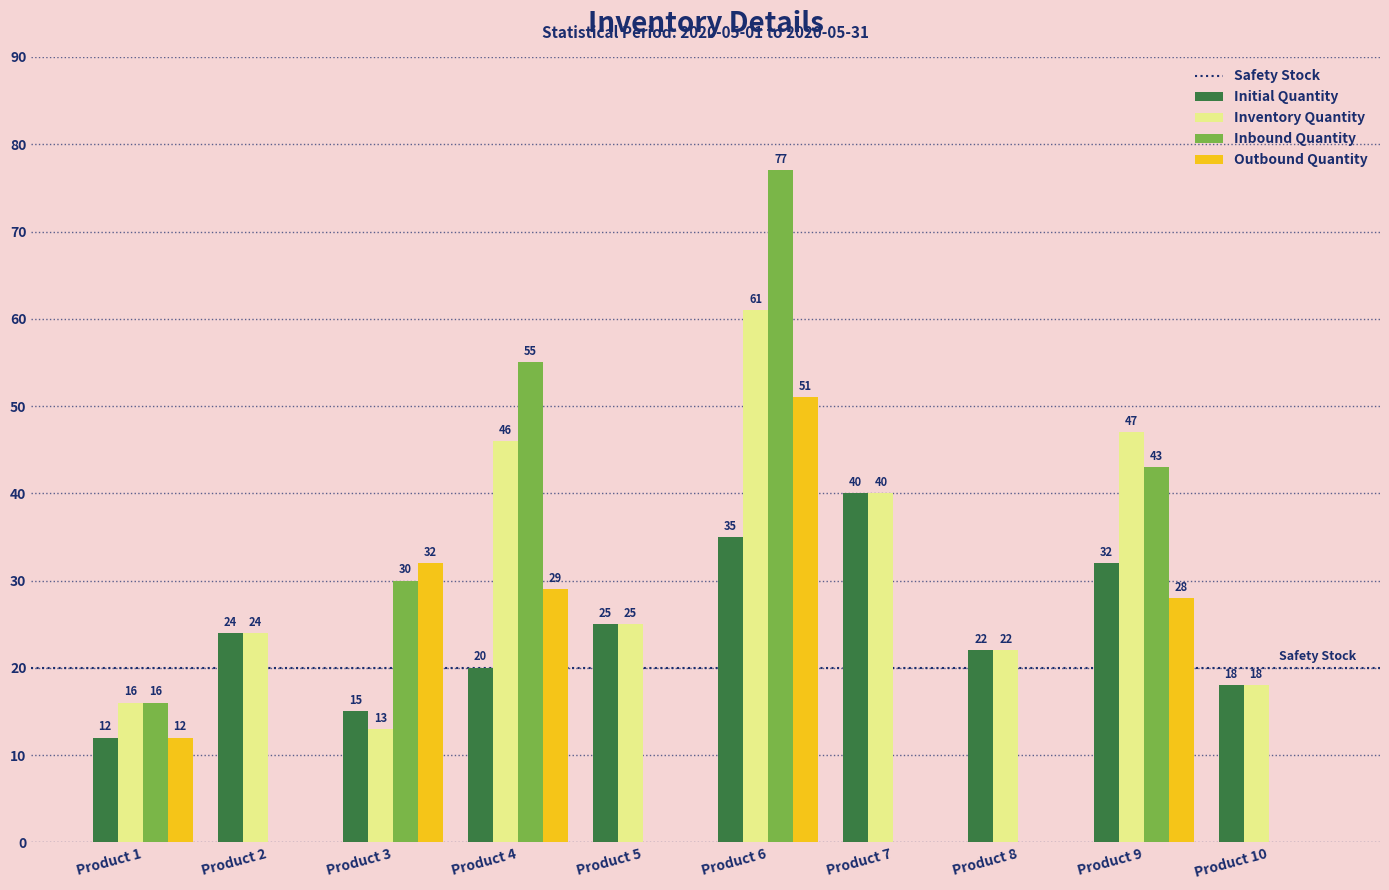

The value of Outbound Quantity at Product 7 is 0. True or false?

True